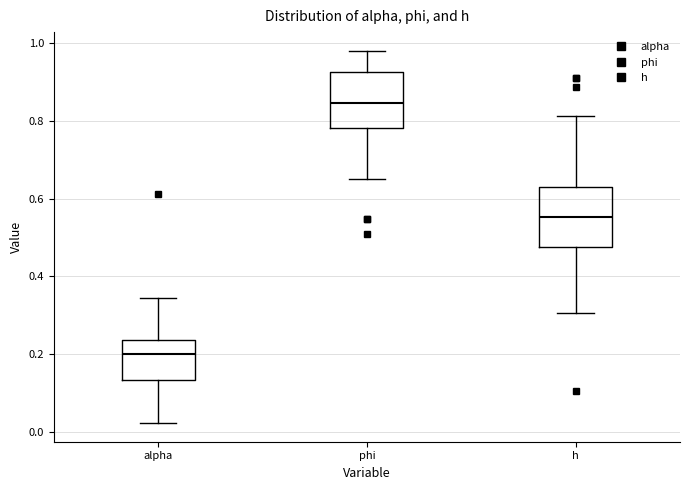

Reading left to right, read every box against the y-axis: the position of its median line, the range the box covers, and the ends of its whiskers. The values are not printed on the chart, so give them approximately, as read against the axis.

alpha: median 0.20, box 0.14 to 0.24, whiskers 0.02 to 0.34
phi: median 0.84, box 0.78 to 0.92, whiskers 0.66 to 0.98
h: median 0.56, box 0.48 to 0.62, whiskers 0.30 to 0.82